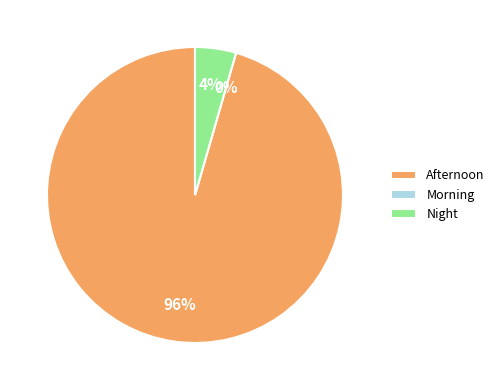

Is it true that Morning is 1% of the pie?

False